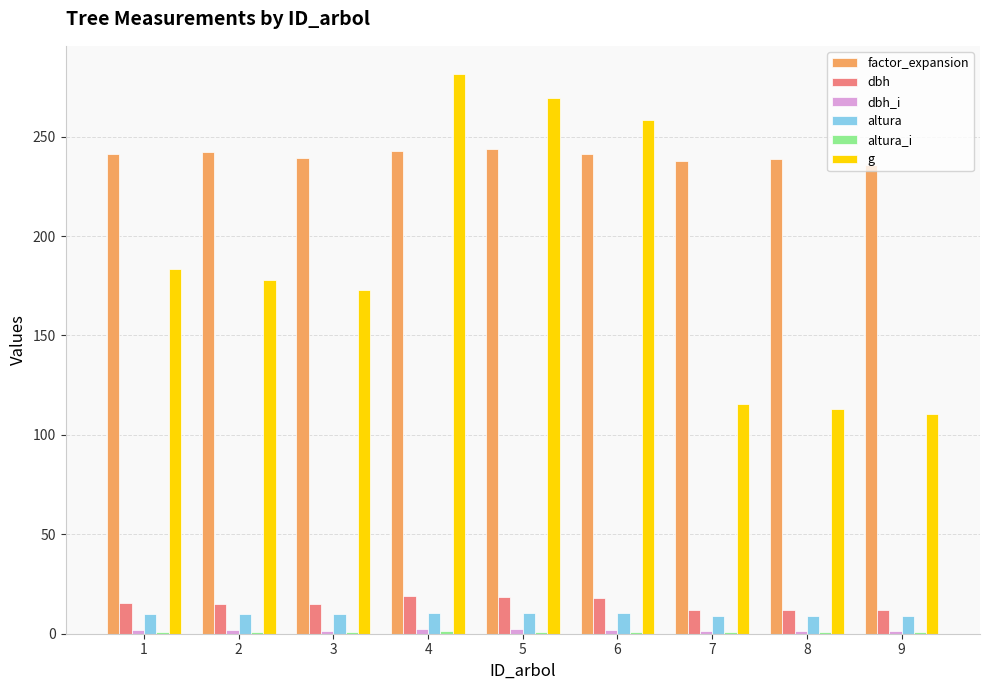

What is the difference between the maximum and minimum values in the factor_expansion series?

8.1